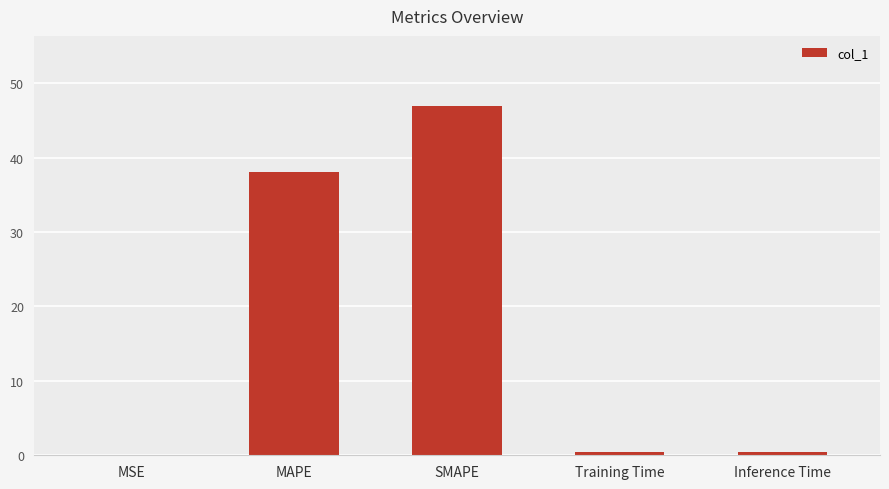

At which label is the value closest to 23?

MAPE